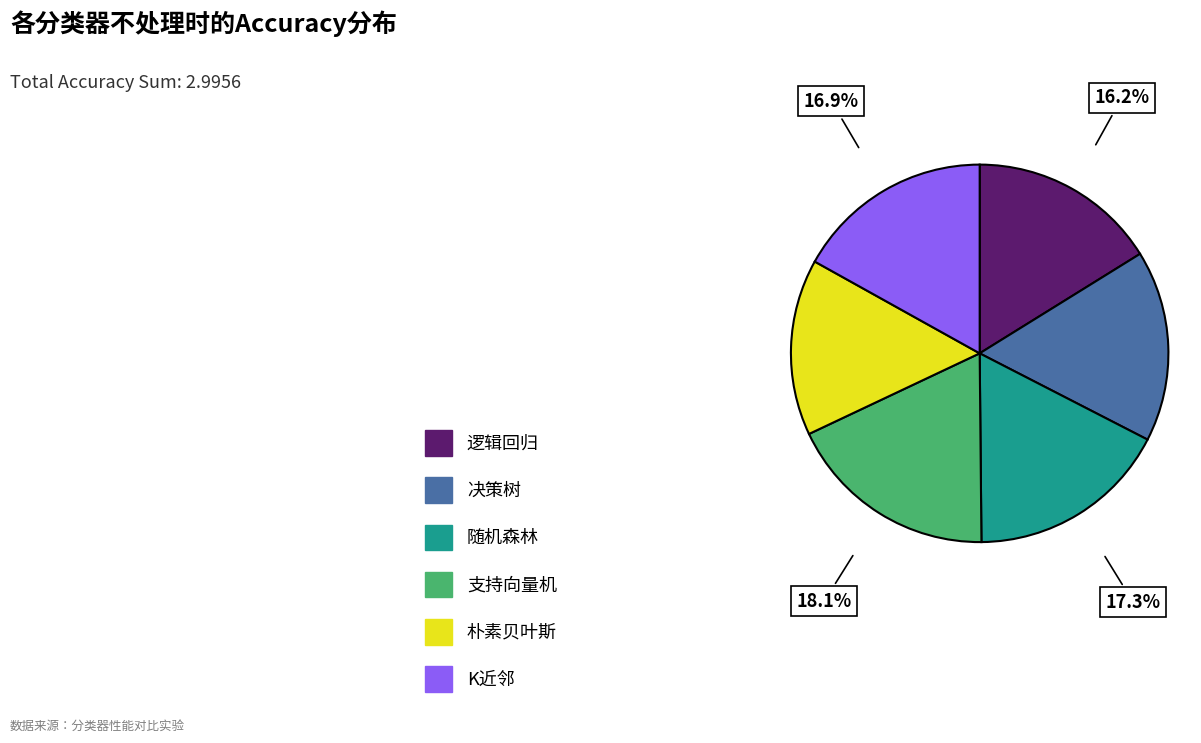

How many segments does this pie chart have?

6